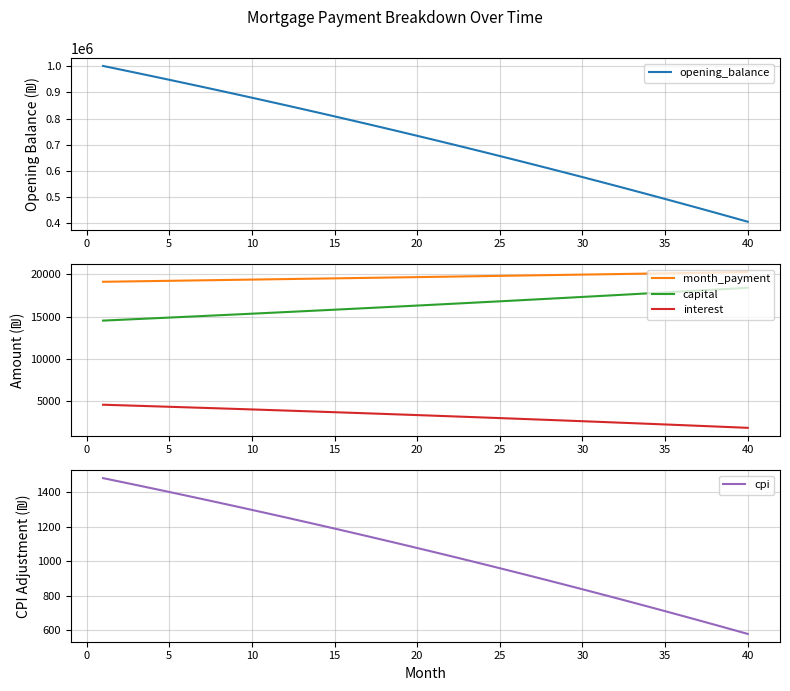

What is the difference between the maximum and minimum values in the opening_balance series?

596329.3